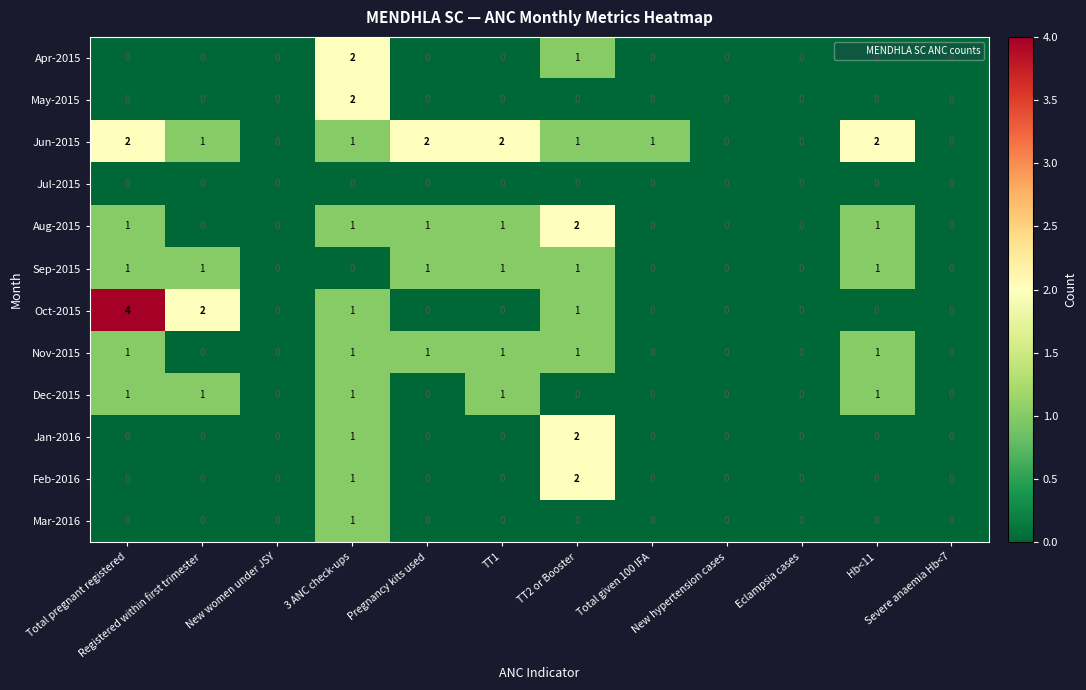

What is the greatest value displayed?

4